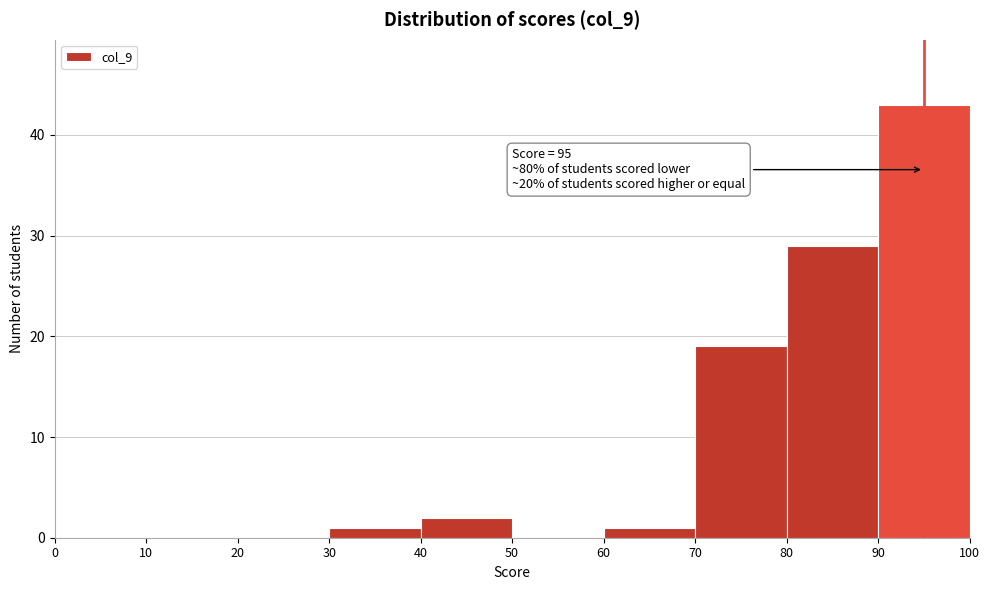

Over which range of the x-axis is the bar tallest?

90 to 100